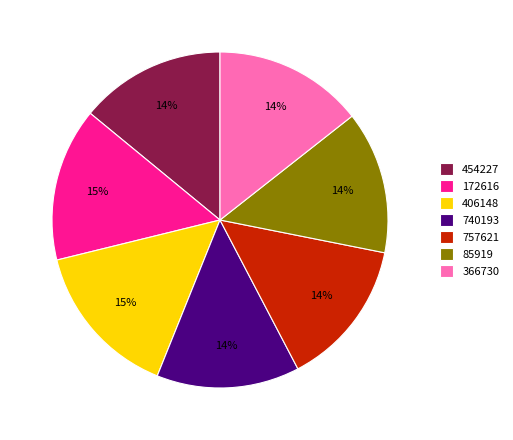

Combined, do 740193 and 85919 account for over 50%?

No